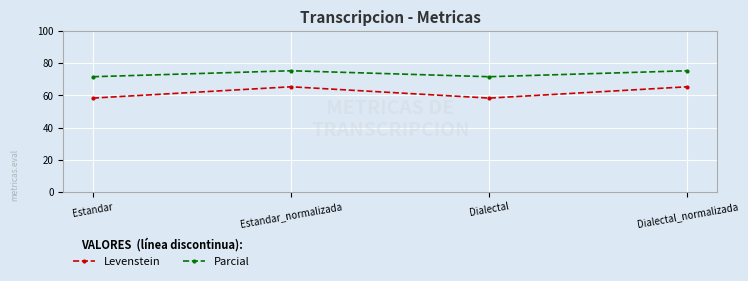

At which category does Levenstein reach its first local valley?

Dialectal